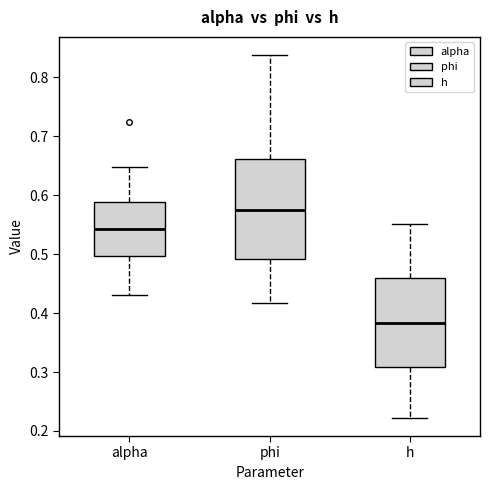

Which box's median line is the highest?

phi